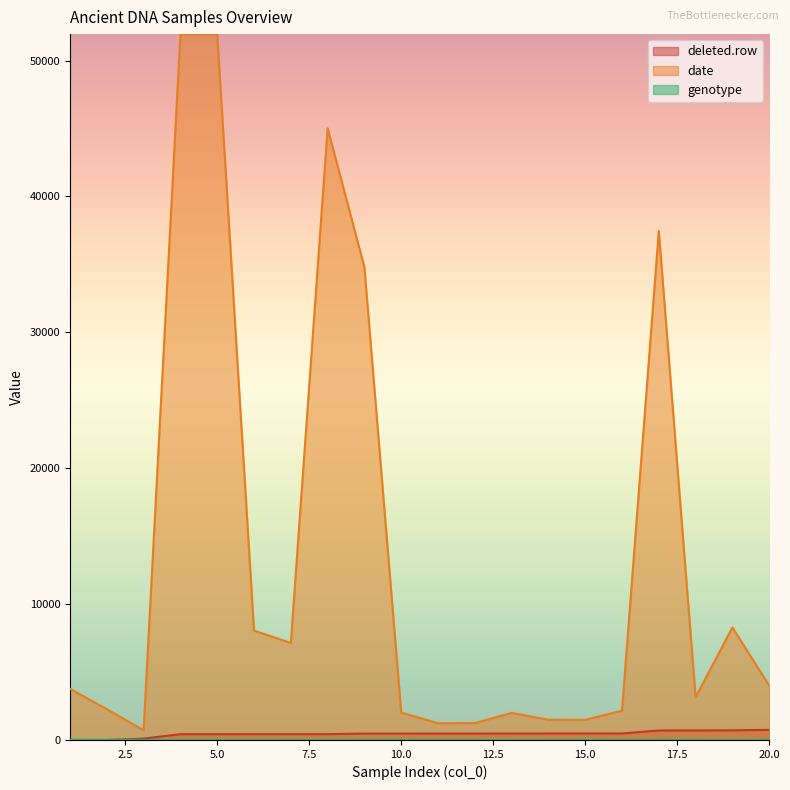

What is the difference between the maximum and minimum values in the genotype series?

2